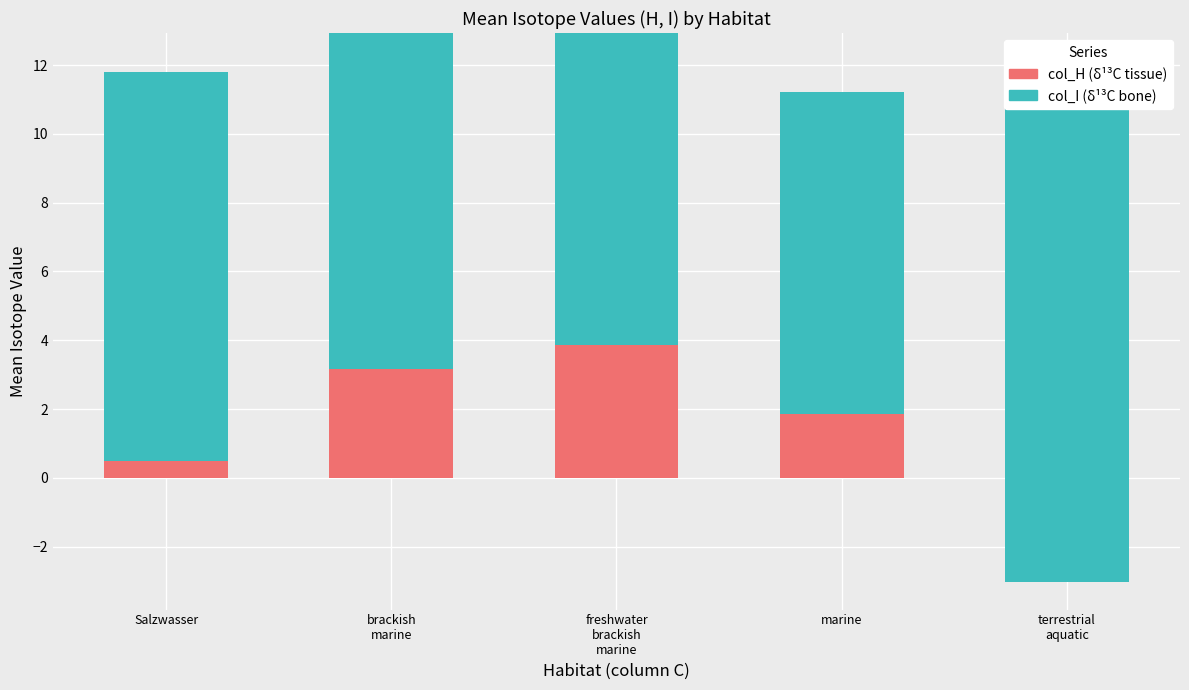

The value of col_H at Salzwasser is 18.9. True or false?

False